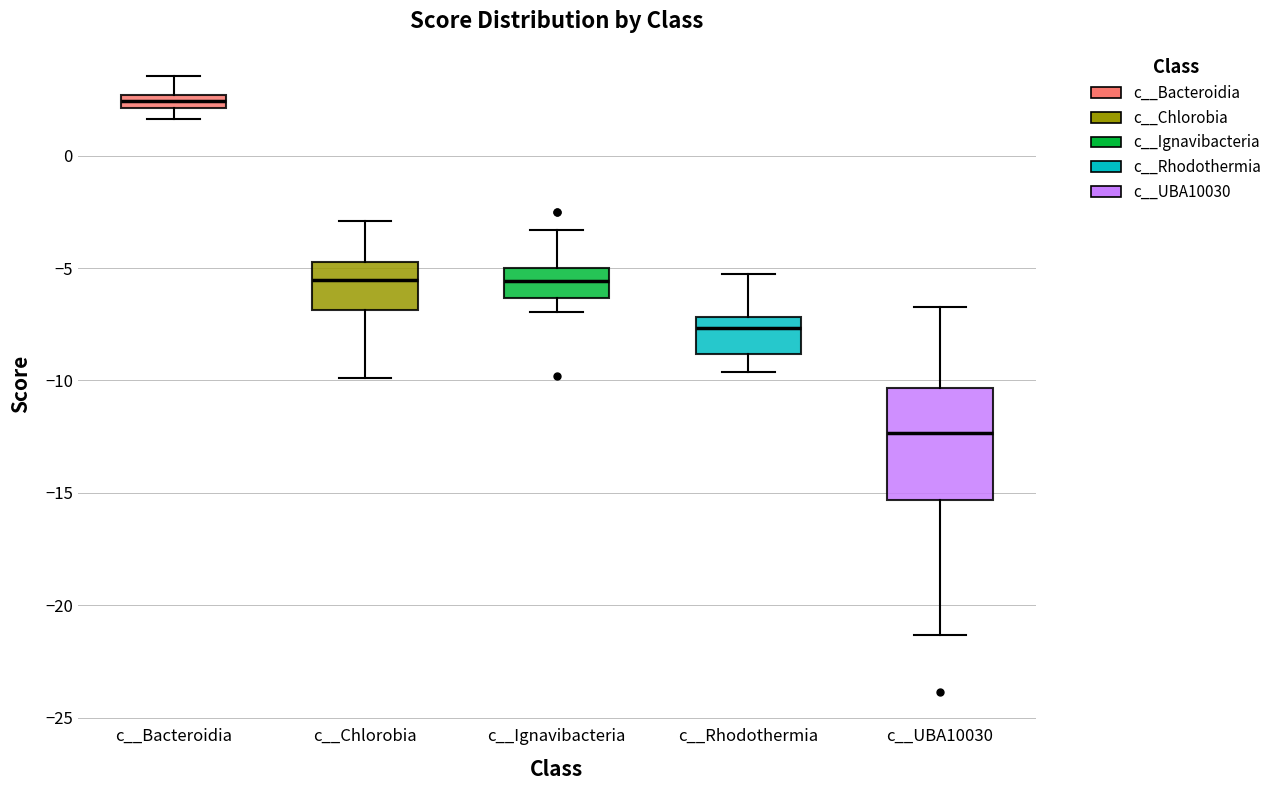

Where does the lower whisker of the box for c__UBA10030 end on the y-axis? The values are not printed on the chart, so give them approximately, as read against the axis.

-21.5